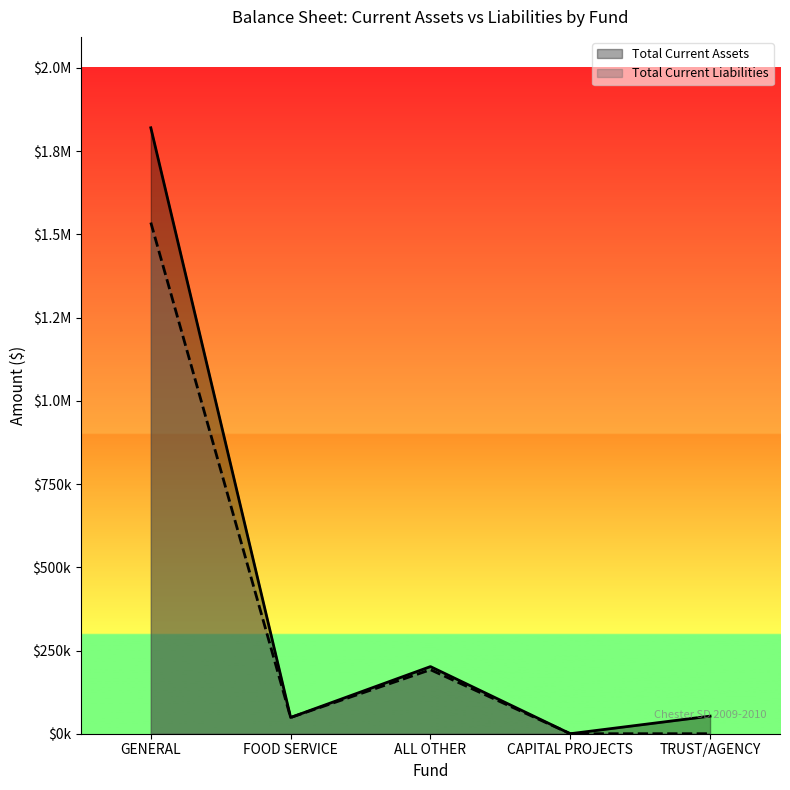

At which label is Total Current Assets closest to 910144?

ALL OTHER